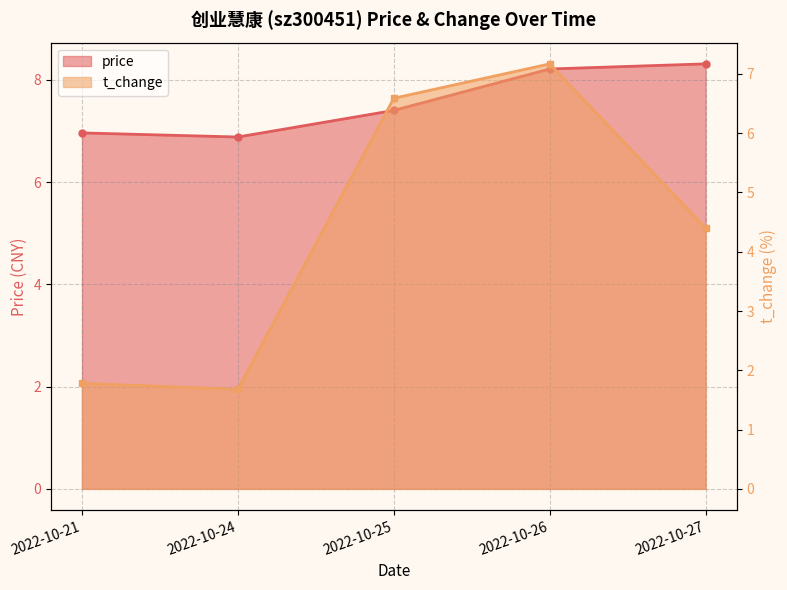

Between 2022-10-21 and 2022-10-24, which series saw the biggest shift?

t_change